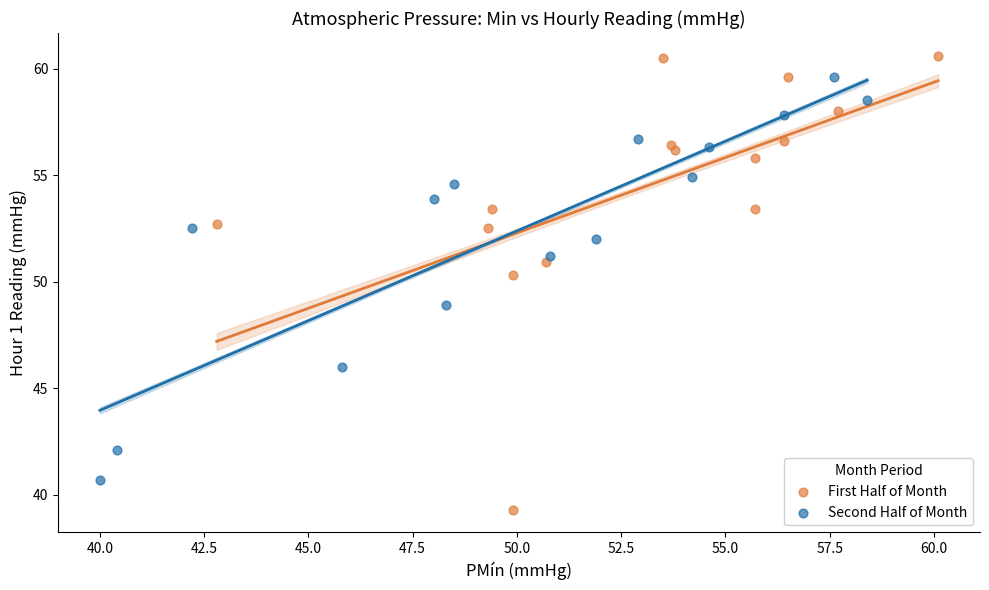

Which series has the largest Y range (max minus min)?

First Half of Month